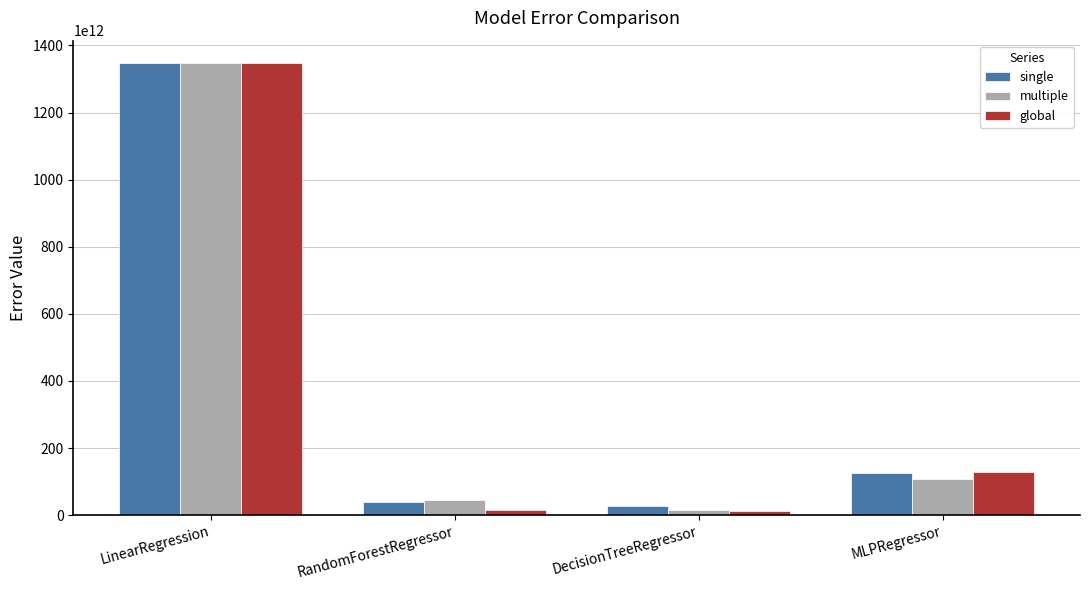

Which category has the lowest value in the multiple series?

DecisionTreeRegressor